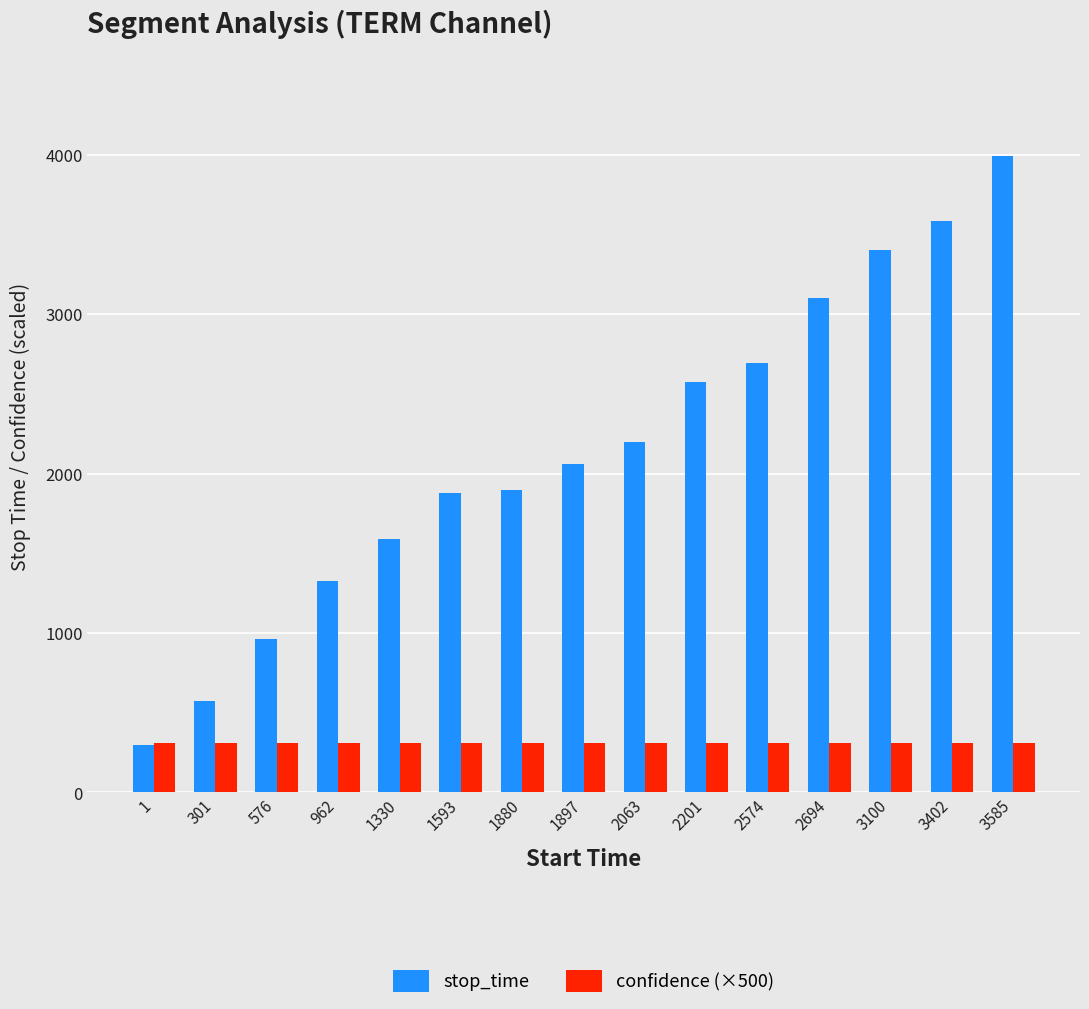

At which label is stop_time closest to 2146?

2063